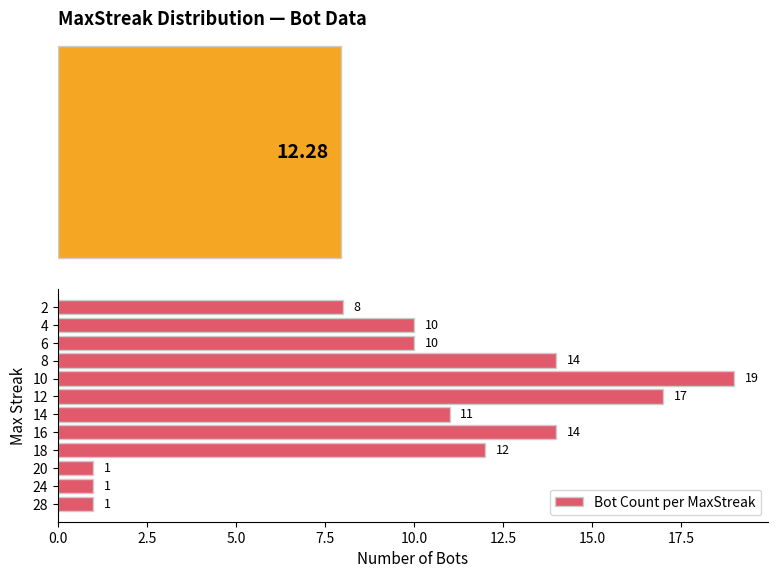

Reading left to right, what are all the values shown in this chart?

1	1	1	12	14	11	17	19	14	10	10	8